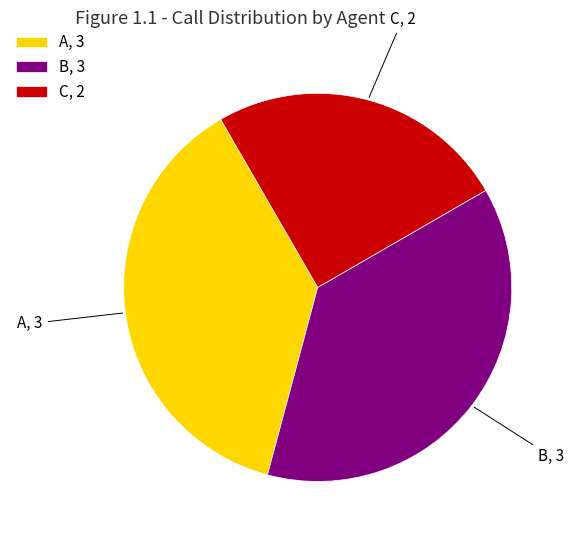

Count the number of slices in the pie.

3